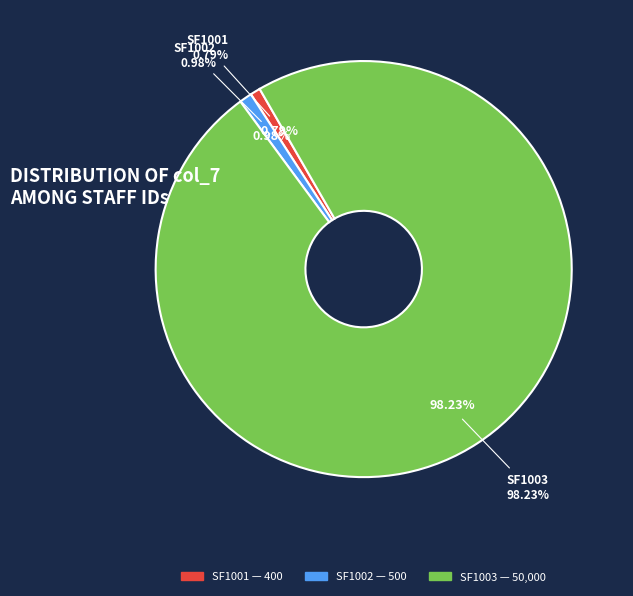

What portion of the pie excludes SF1002?

99.0%